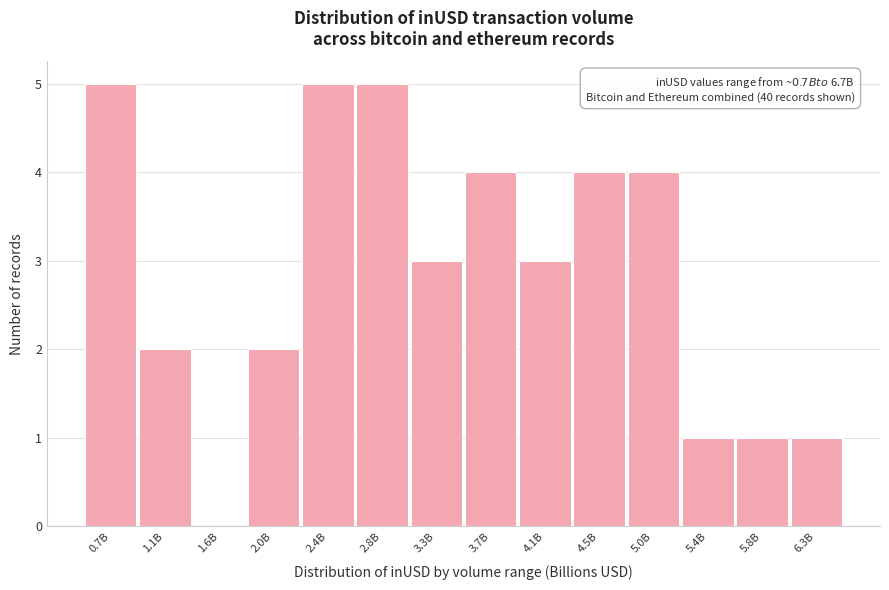

Reading left to right, list all the values displayed in this chart.

0.7B=5	1.1B=2	1.6B=0	2.0B=2	2.4B=5	2.8B=5	3.3B=3	3.7B=4	4.1B=3	4.5B=4	5.0B=4	5.4B=1	5.8B=1	6.3B=1